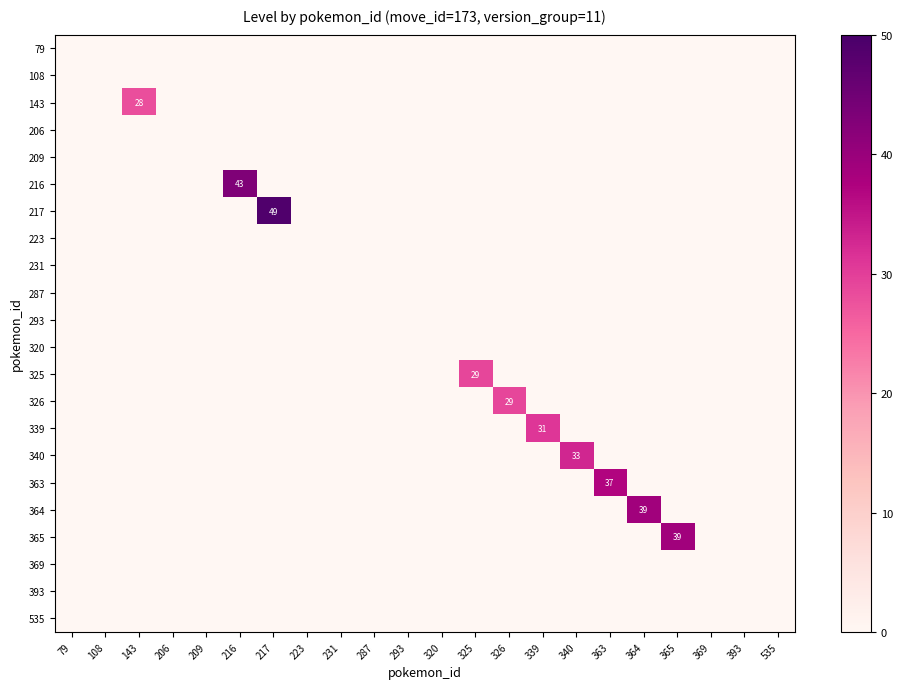

At which category is the sum across all series the highest?

217